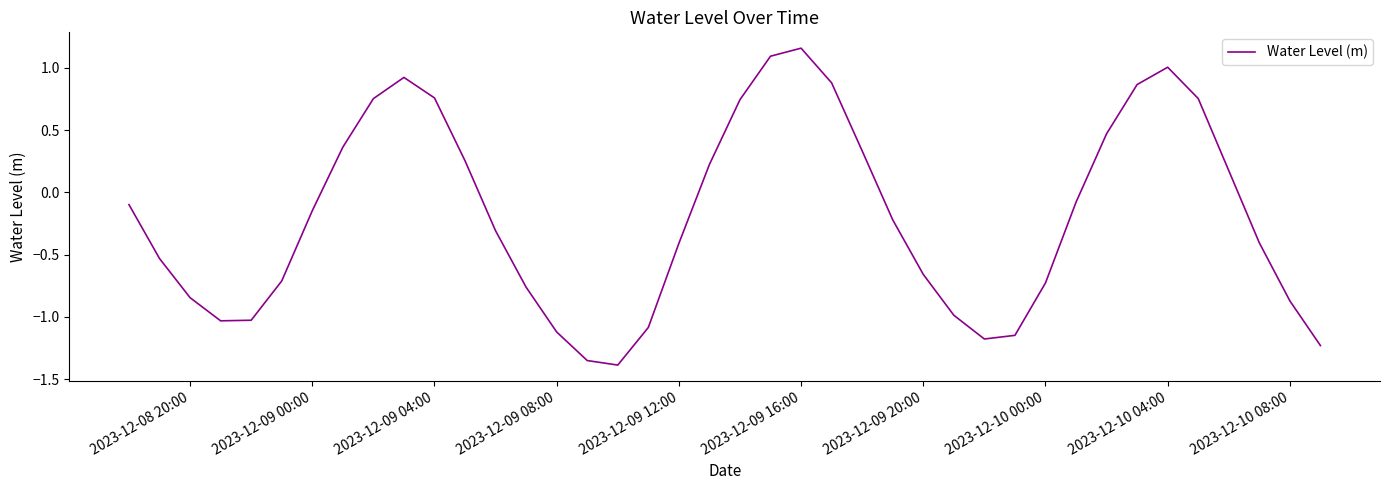

What is the difference between the maximum and minimum values?

2.5